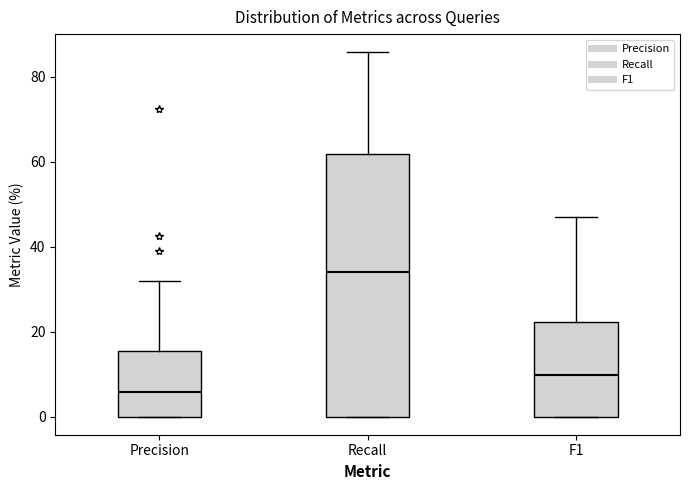

Reading left to right, read every box against the y-axis: the position of its median line, the range the box covers, and the ends of its whiskers. The values are not printed on the chart, so give them approximately, as read against the axis.

Precision: median 6, box 0 to 16, whiskers 0 to 32
Recall: median 34, box 0 to 62, whiskers 0 to 86
F1: median 10, box 0 to 22, whiskers 0 to 46